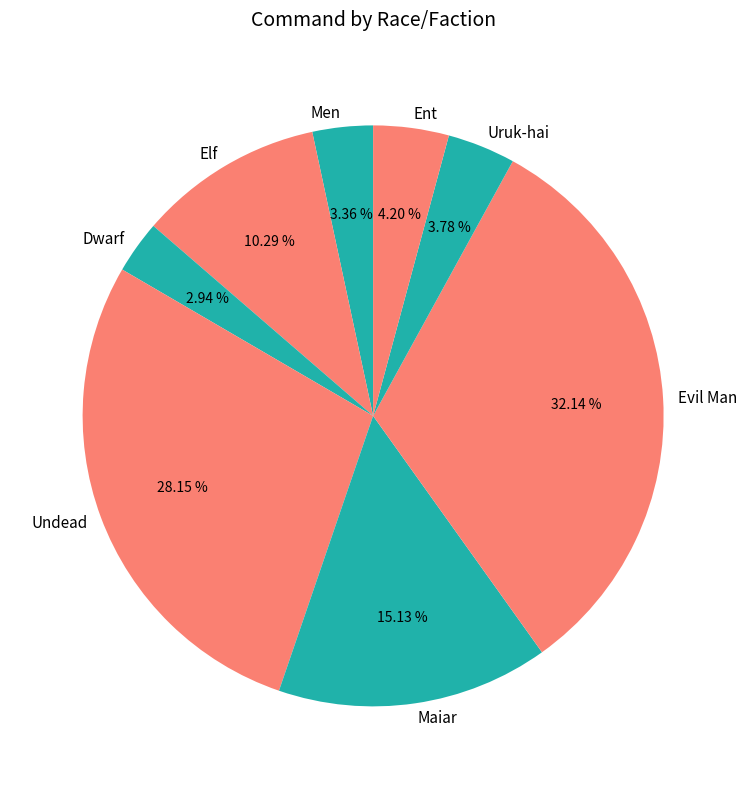

Is Dwarf the majority of the pie?

No